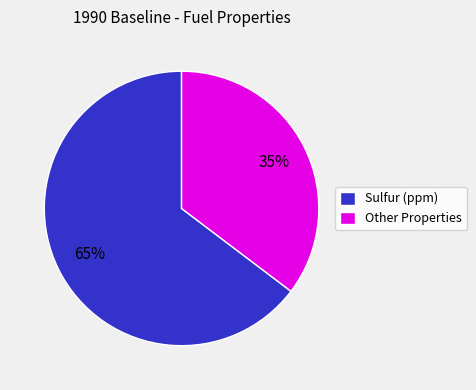

What is the smallest slice in the pie chart?

Other Properties